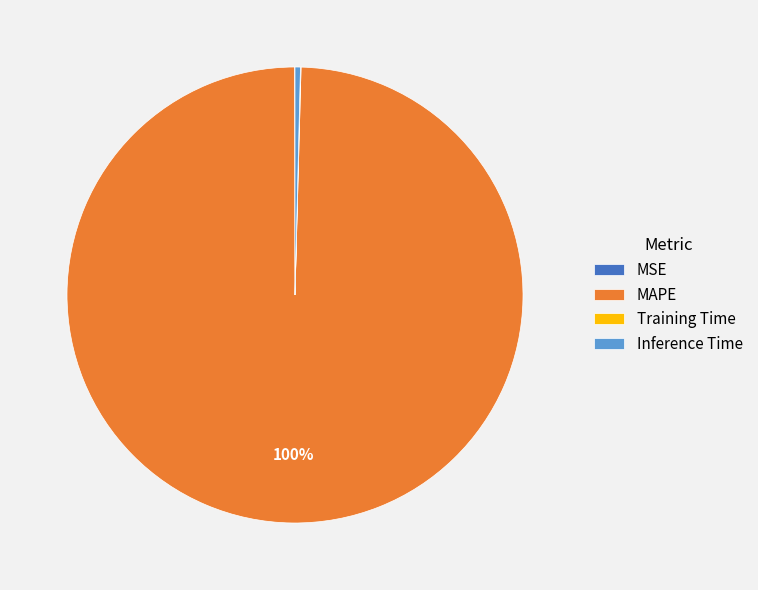

What is the majority slice?

MAPE